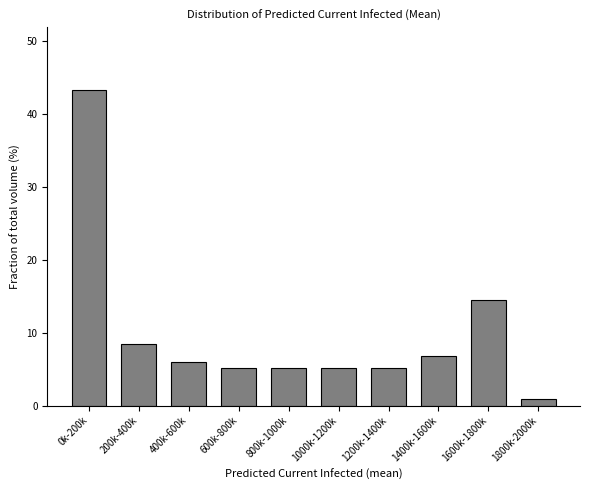

Reading right to left, list all the values displayed in this chart.

0.8	14.4	6.8	5.1	5.1	5.1	5.1	5.9	8.5	43.2